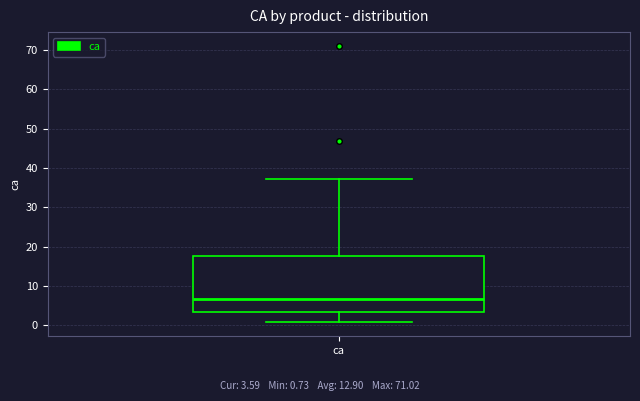

Where is the upper edge of the box for ca on the y-axis? The values are not printed on the chart, so give them approximately, as read against the axis.

18